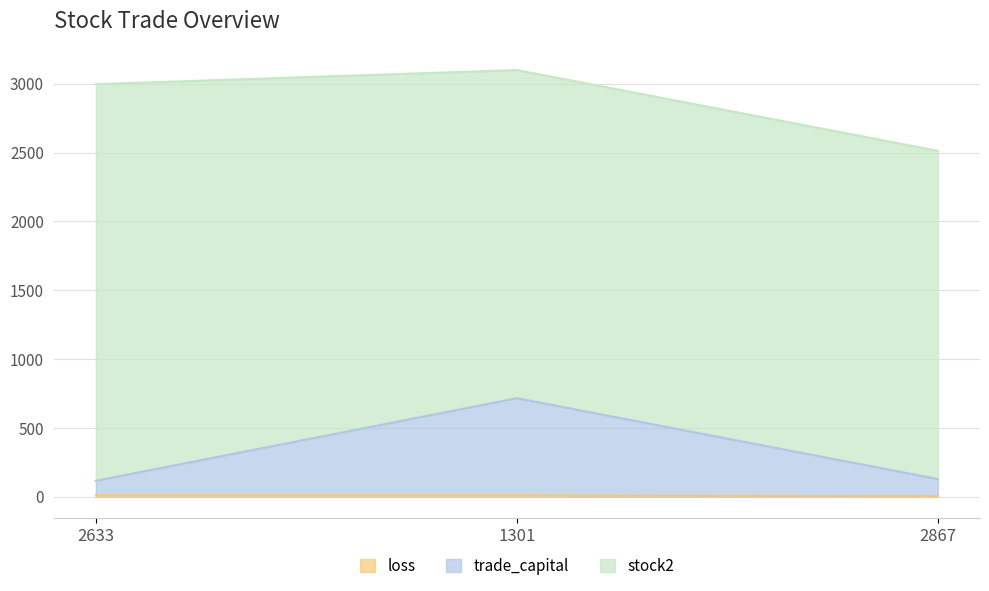

List the labels in order of loss value, smallest first.

2867, 2633, 1301